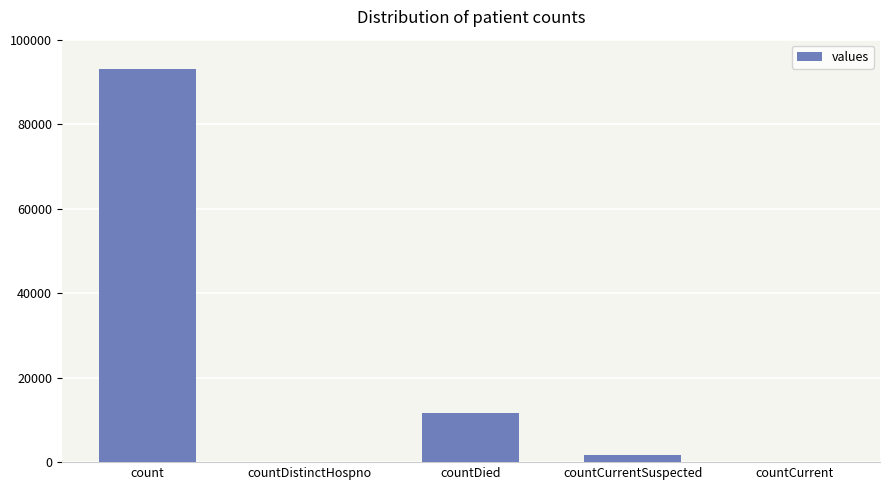

At which category does the chart reach its peak across all series?

count